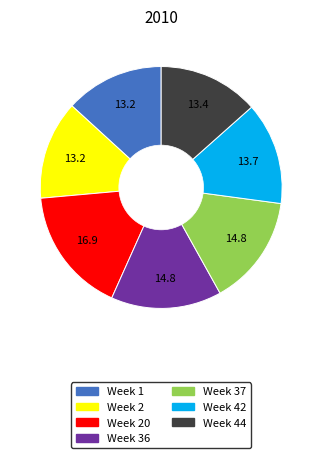

Is there any slice that represents more than half of the pie?

No